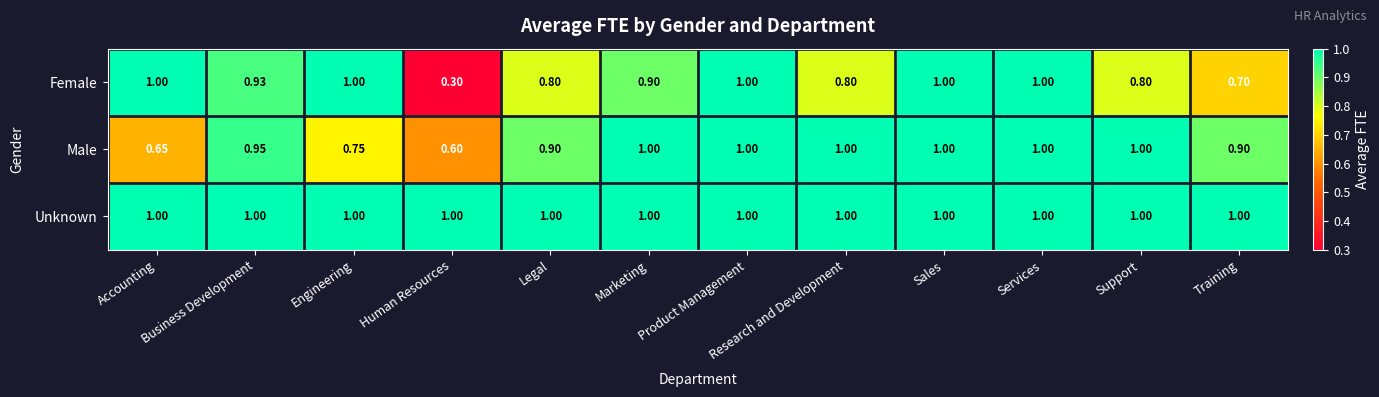

Which label corresponds to the smallest value in the chart?

Human Resources